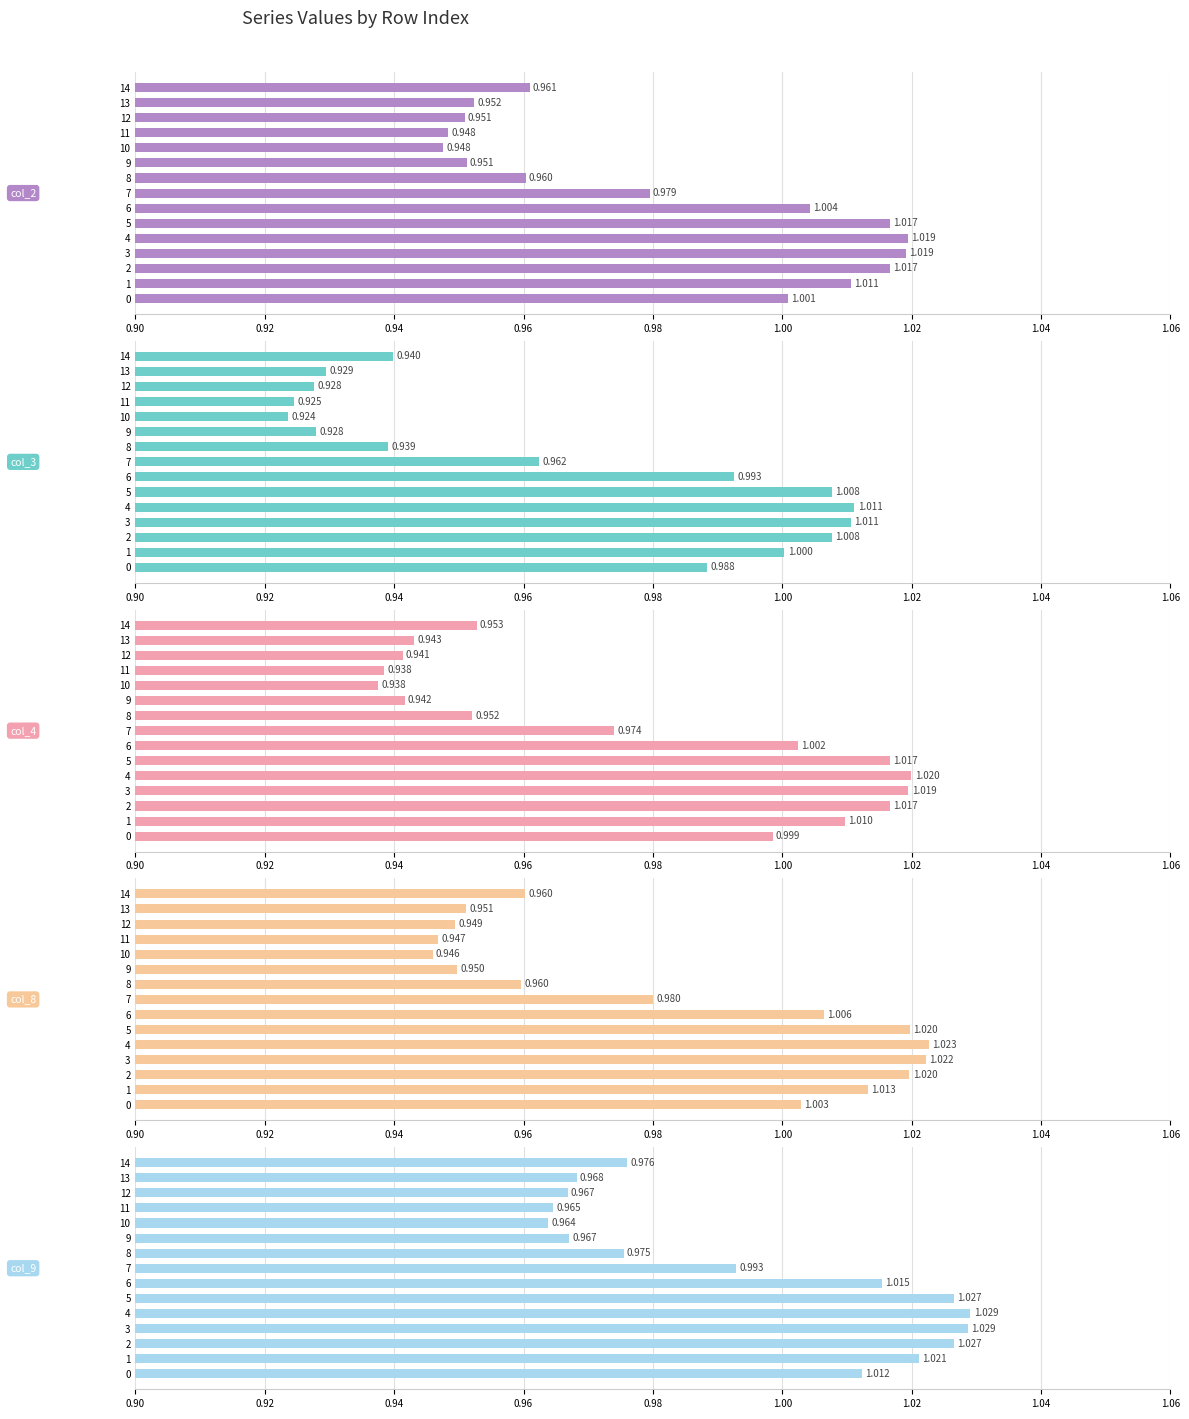

Which series changed the most between 11 and 14?

col_3